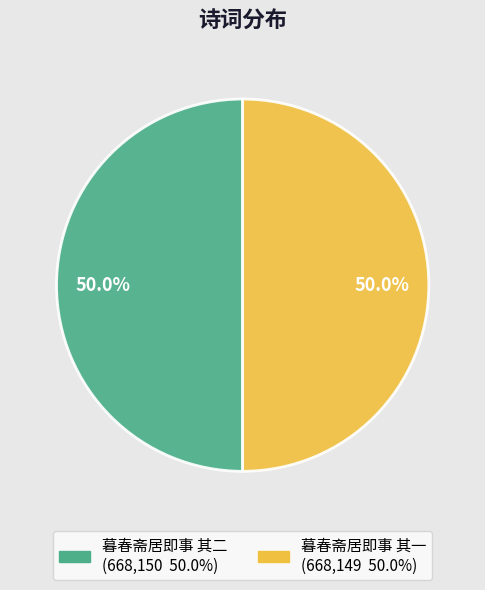

To the nearest percent, what portion does 暮春斋居即事 其一 represent?

50%